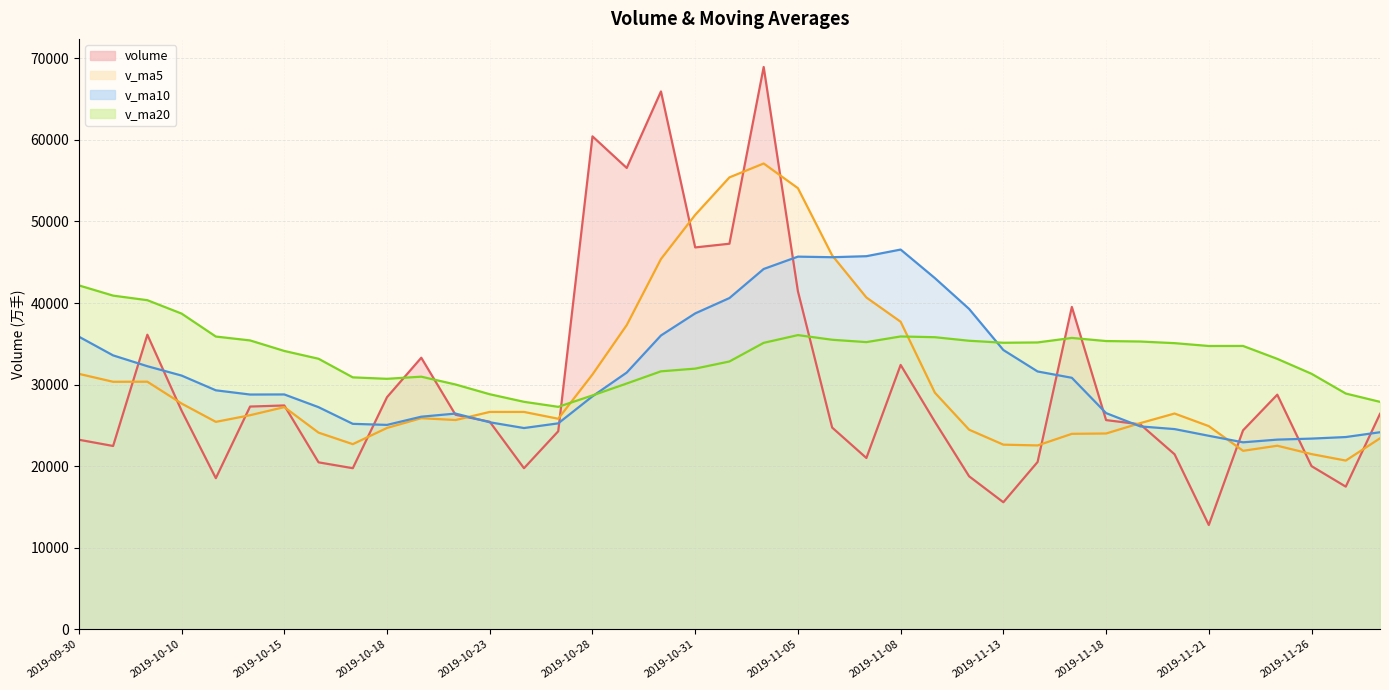

What is the sum of the v_ma10 values at 2019-10-30 and 2019-11-07?

81762.1